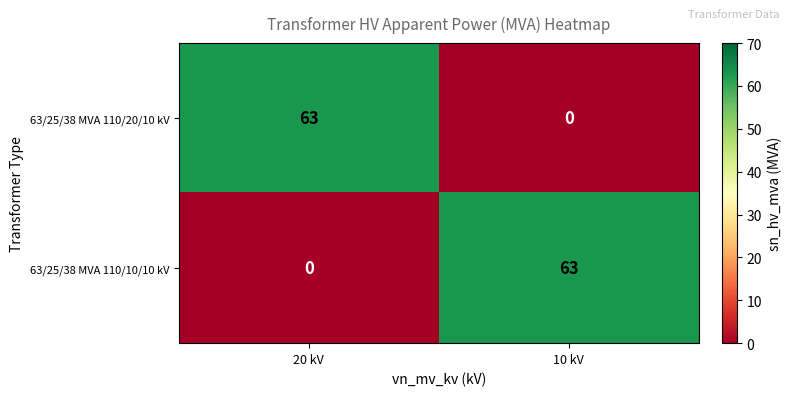

Reading left to right, what are all the values shown in this chart?

63/25/38 MVA 110/20/10 kV: 20 kV=63	10 kV=0
63/25/38 MVA 110/10/10 kV: 20 kV=0	10 kV=63